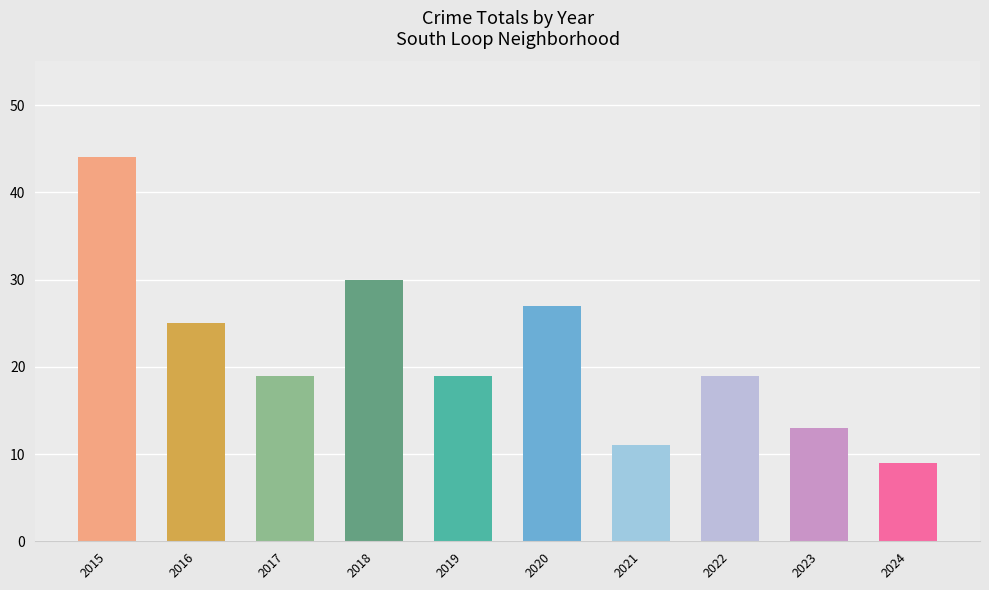

What is the difference between the values at 2015 and 2018?

14